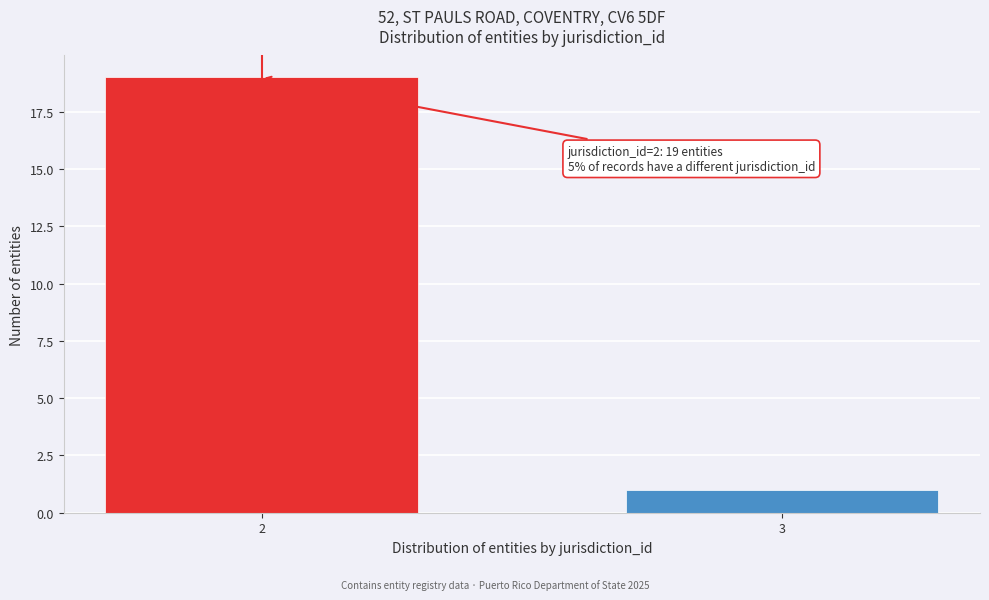

Reading left to right, extract all data points from this chart.

2=19	3=1